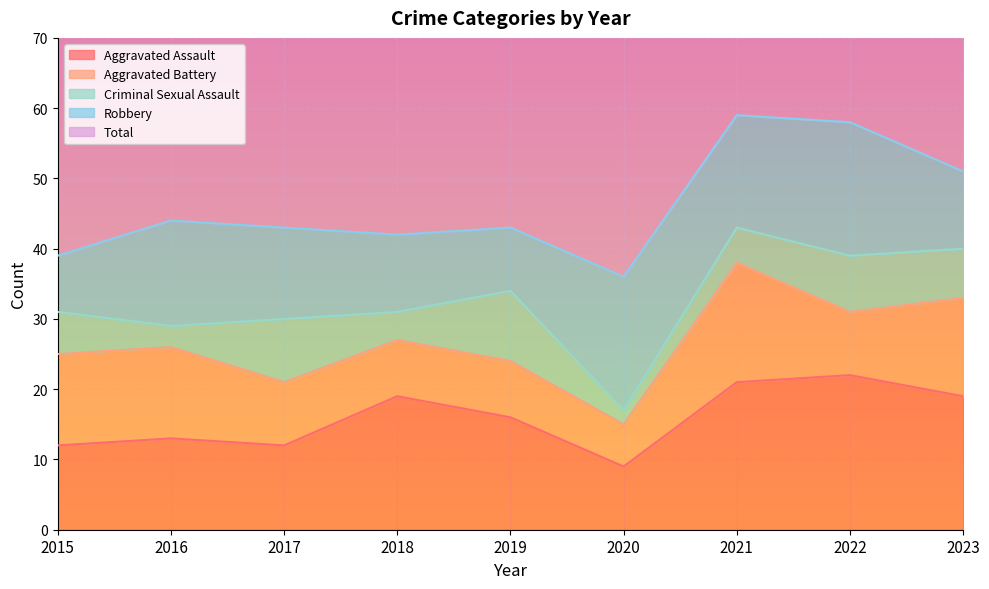

What are all the series names shown in the legend?

Aggravated Assault, Aggravated Battery, Criminal Sexual Assault, Robbery, Total